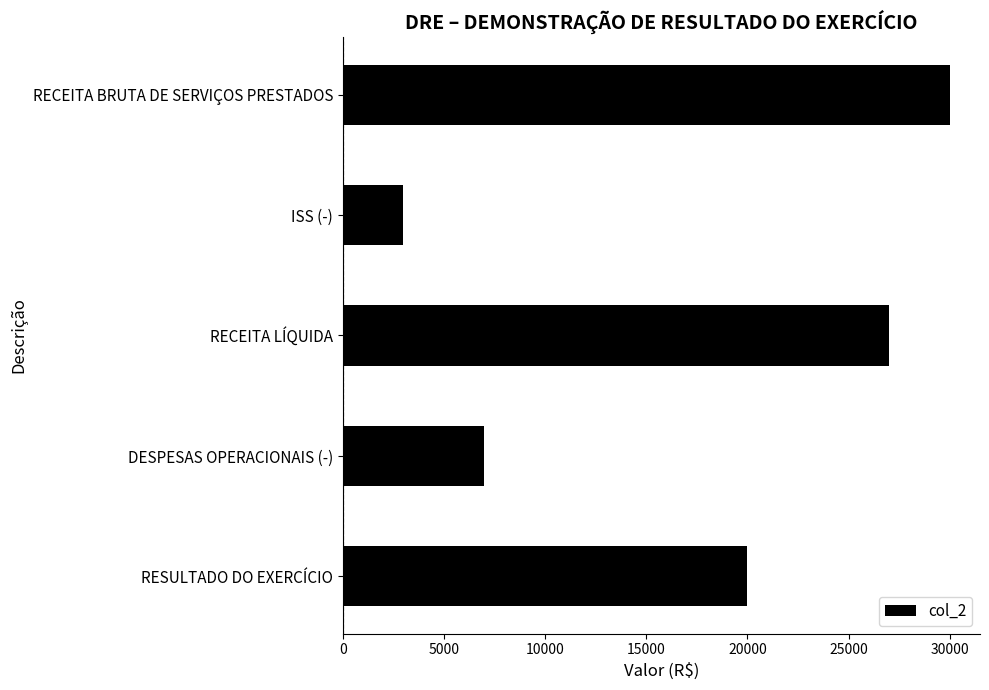

True or false: the data shows 27000 at RECEITA LÍQUIDA.

True